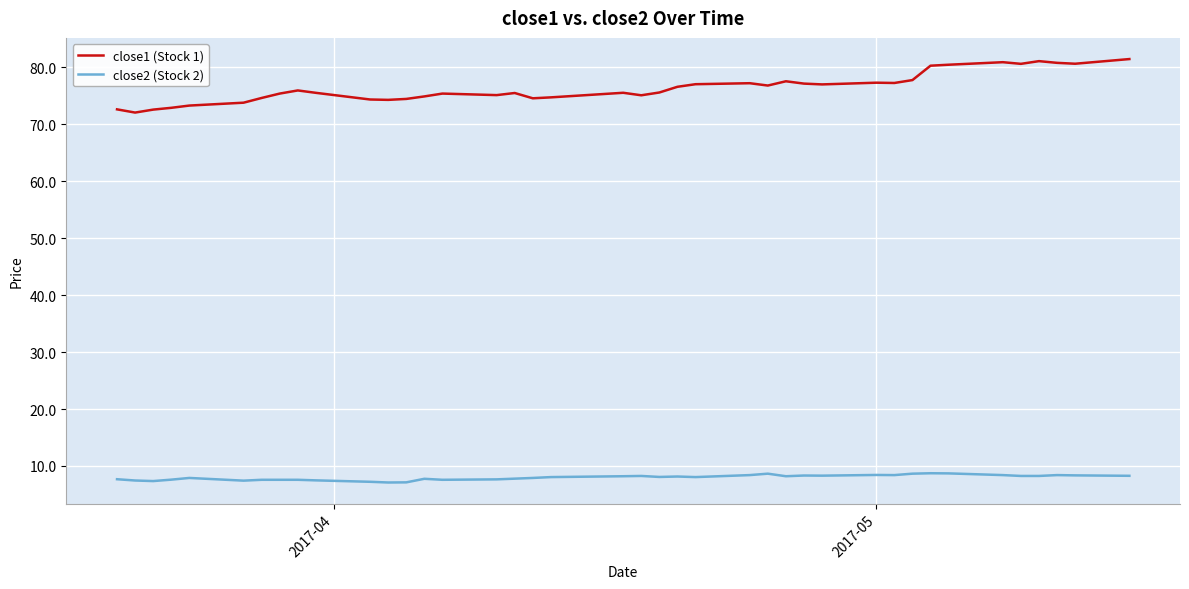

Rank the series by their maximum value, from lowest to highest.

close2 (Stock 2), close1 (Stock 1)